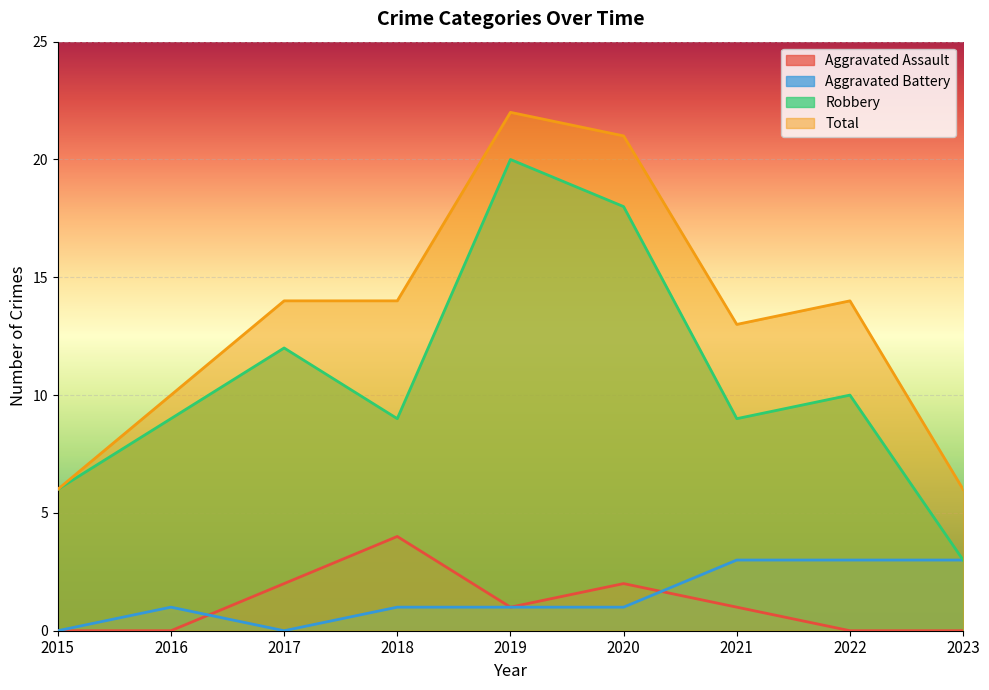

Which series changed the most between 2018 and 2022?

Aggravated Assault